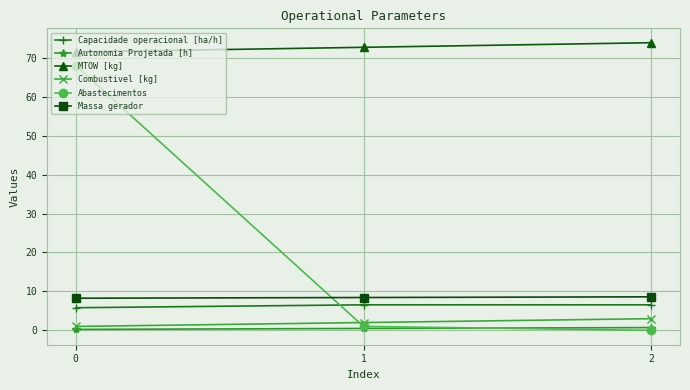

Which series has the largest range (max minus min)?

Abastecimentos